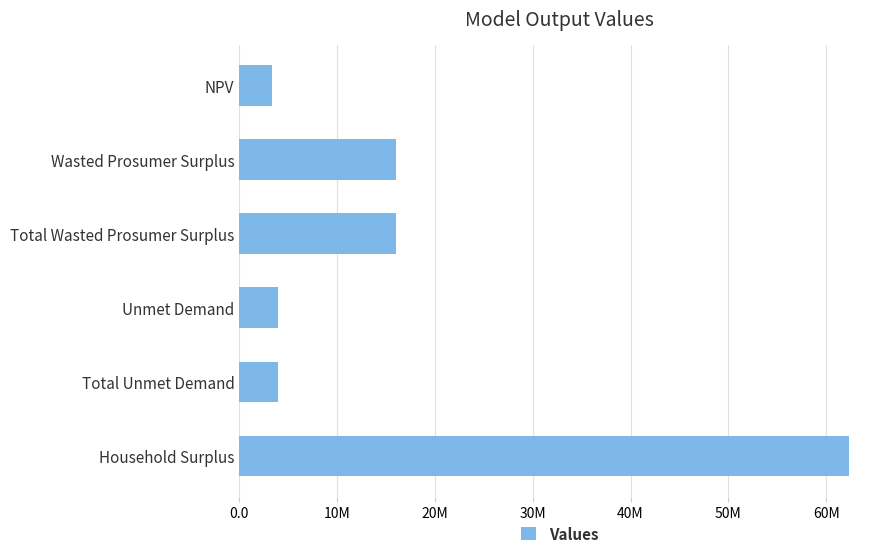

Are the bars horizontal?

Yes